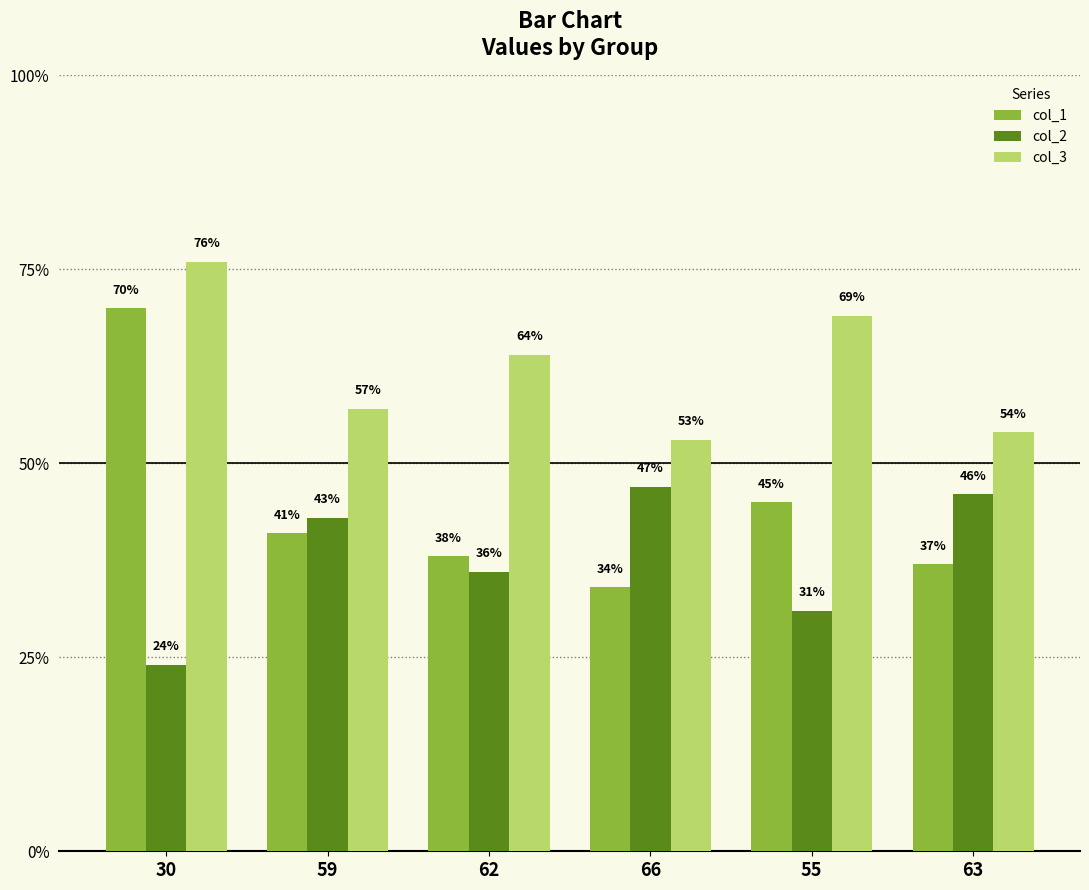

Rank the series by their maximum value, from lowest to highest.

col_2, col_1, col_3